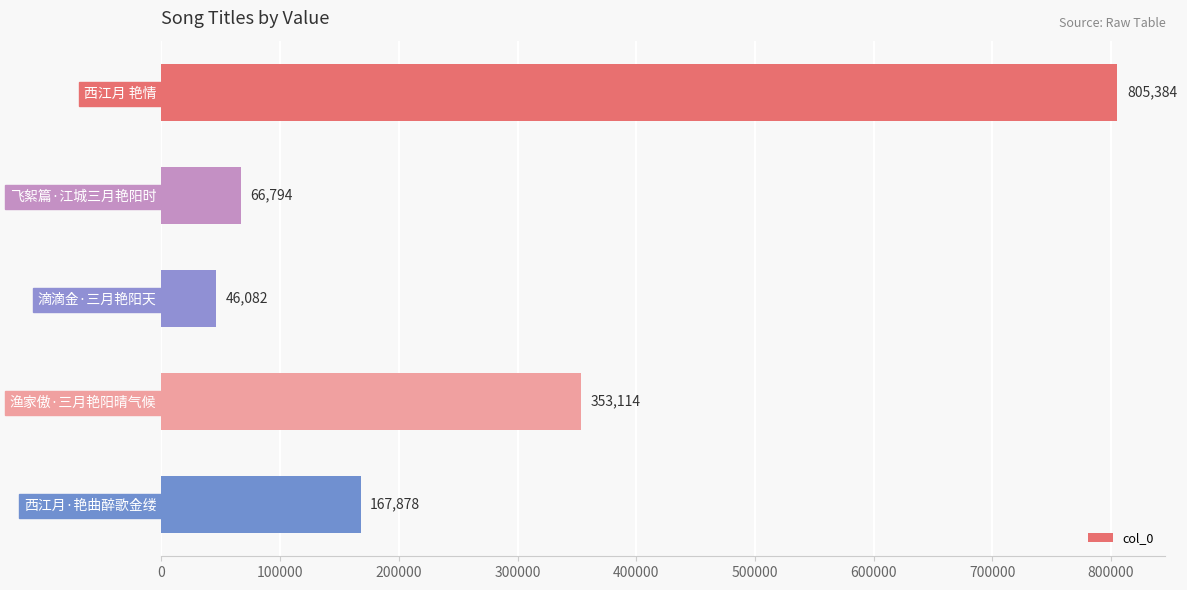

The chart shows a value of 46082 at 滴滴金·三月艳阳天. True or false?

True